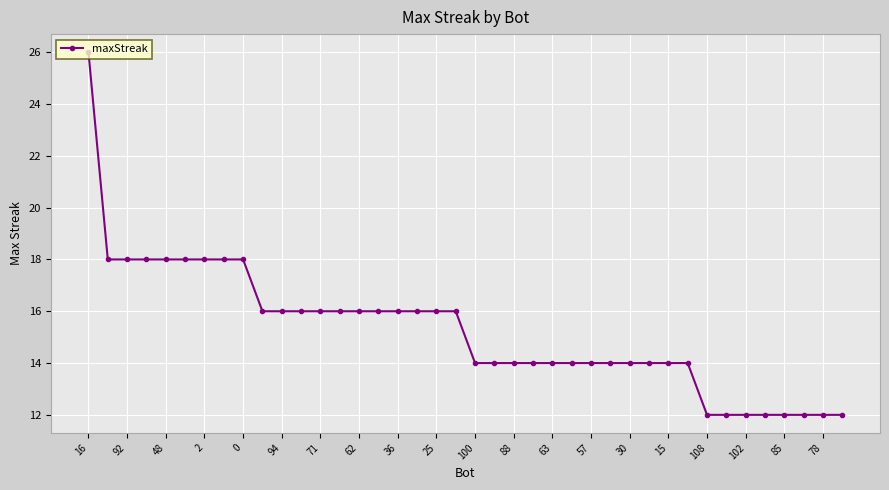

What is the value of the 38th point from the left?

12